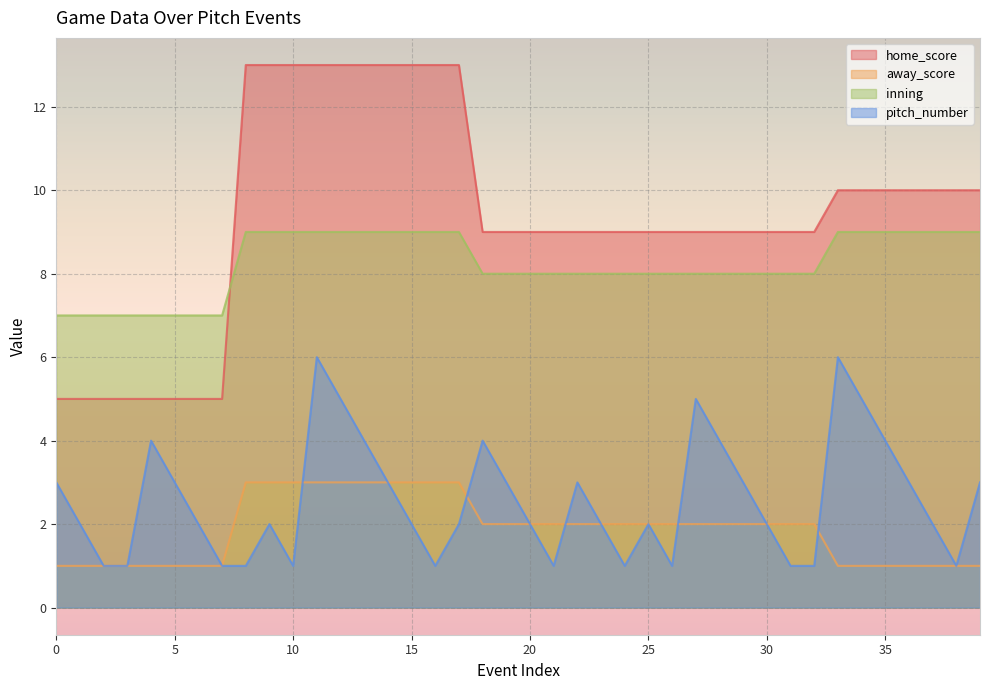

What are all the series names shown in the legend?

home_score, away_score, inning, pitch_number